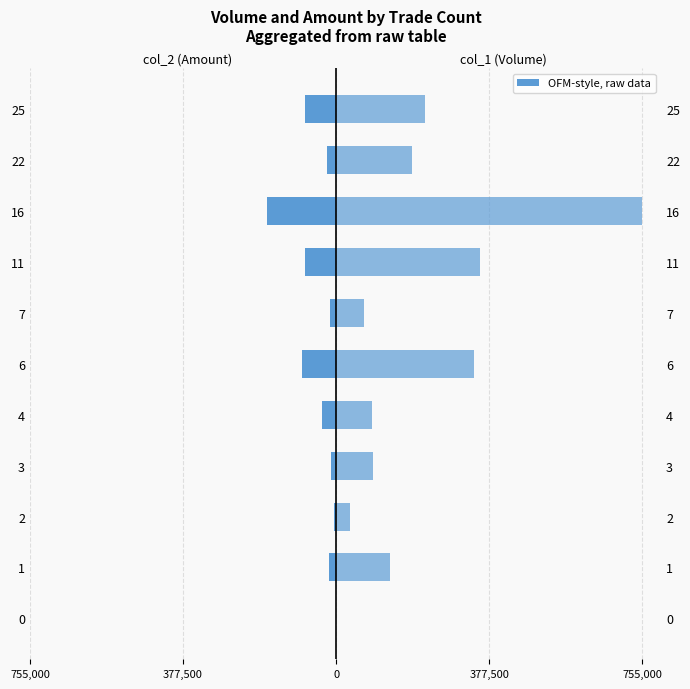

True or false: col_2 (Amount) has a value of -12385 at 4.

False